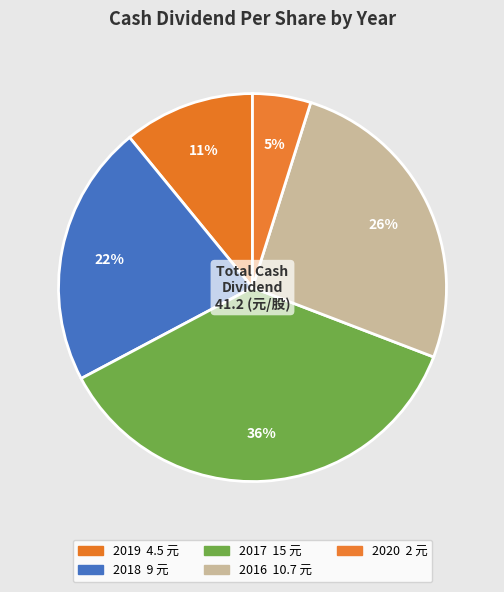

Count the number of slices in the pie.

5